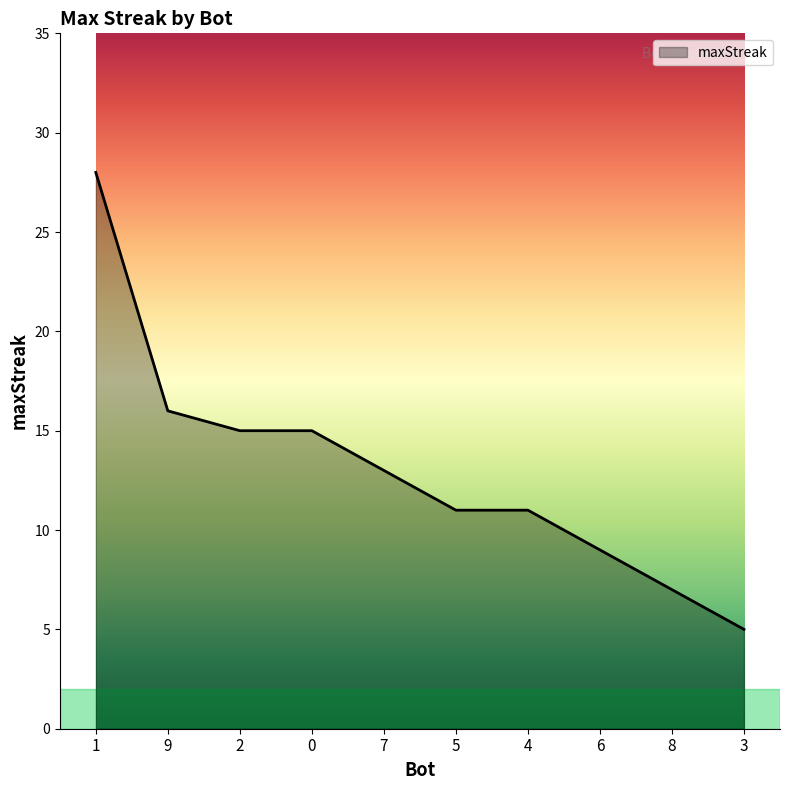

What position from the right is 4?

4